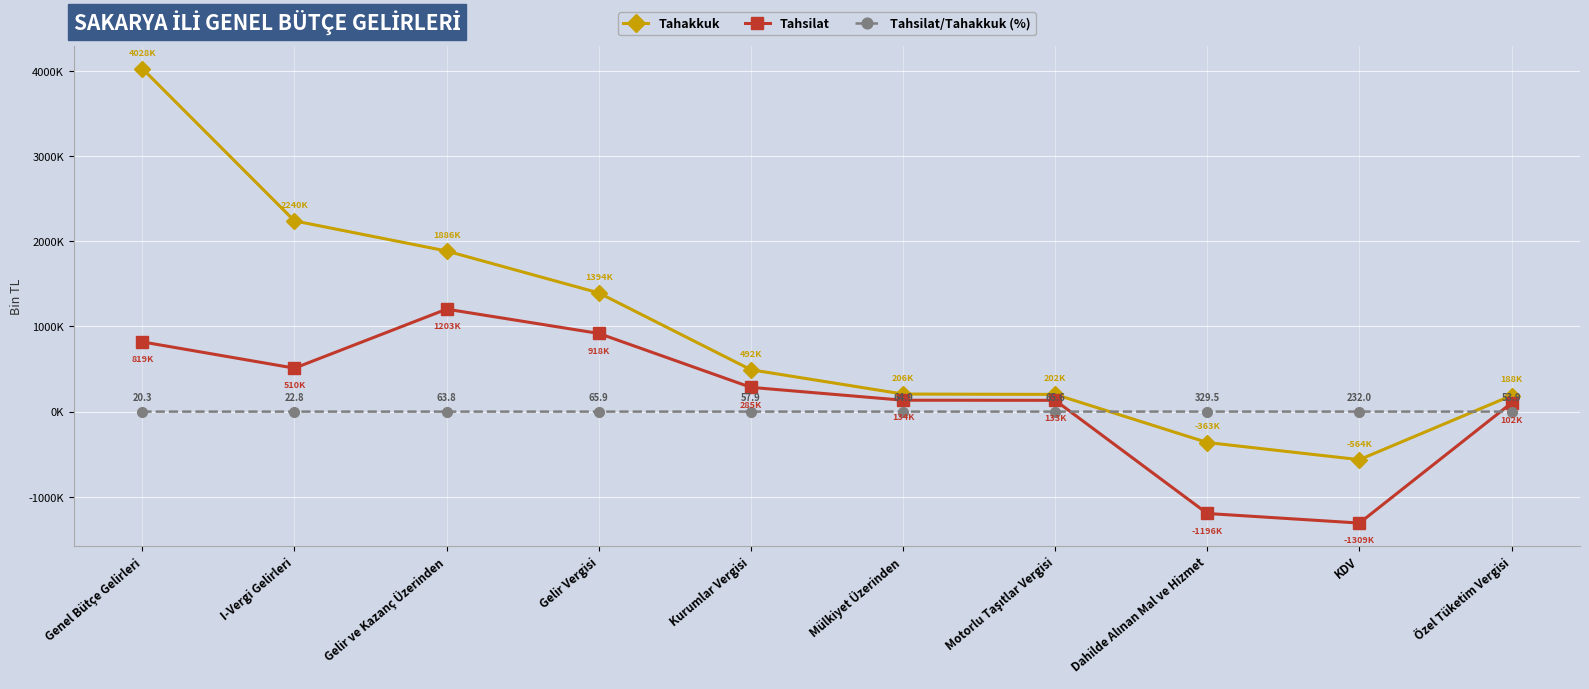

How many data points in Tahsilat are above 284994?

4